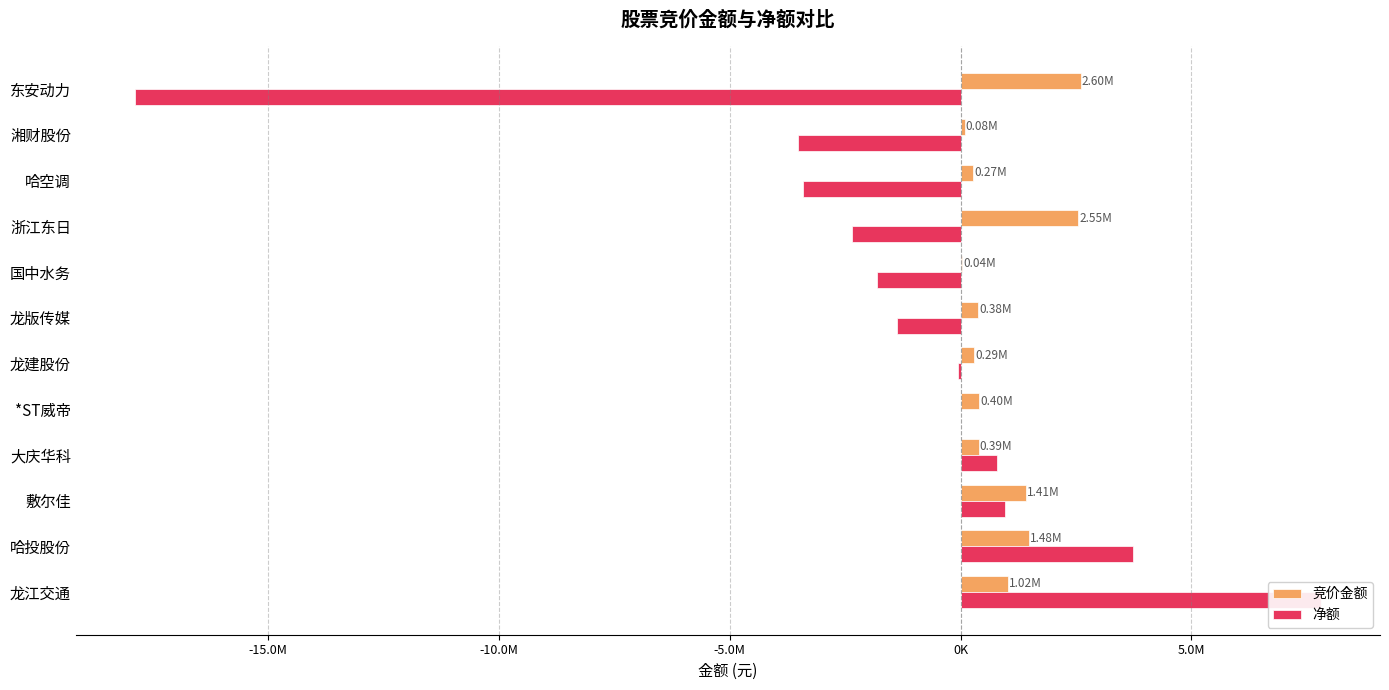

Reading left to right, list all the values displayed in this chart.

竞价金额: 1020198	1475906	1408128	391090	395536	293058	382270	40096	2551984	270884	84912	2599192
净额: 7801742	3736318	965364	794920	0	-59950	-1371042	-1808454	-2362013	-3419020	-3533646	-17883597